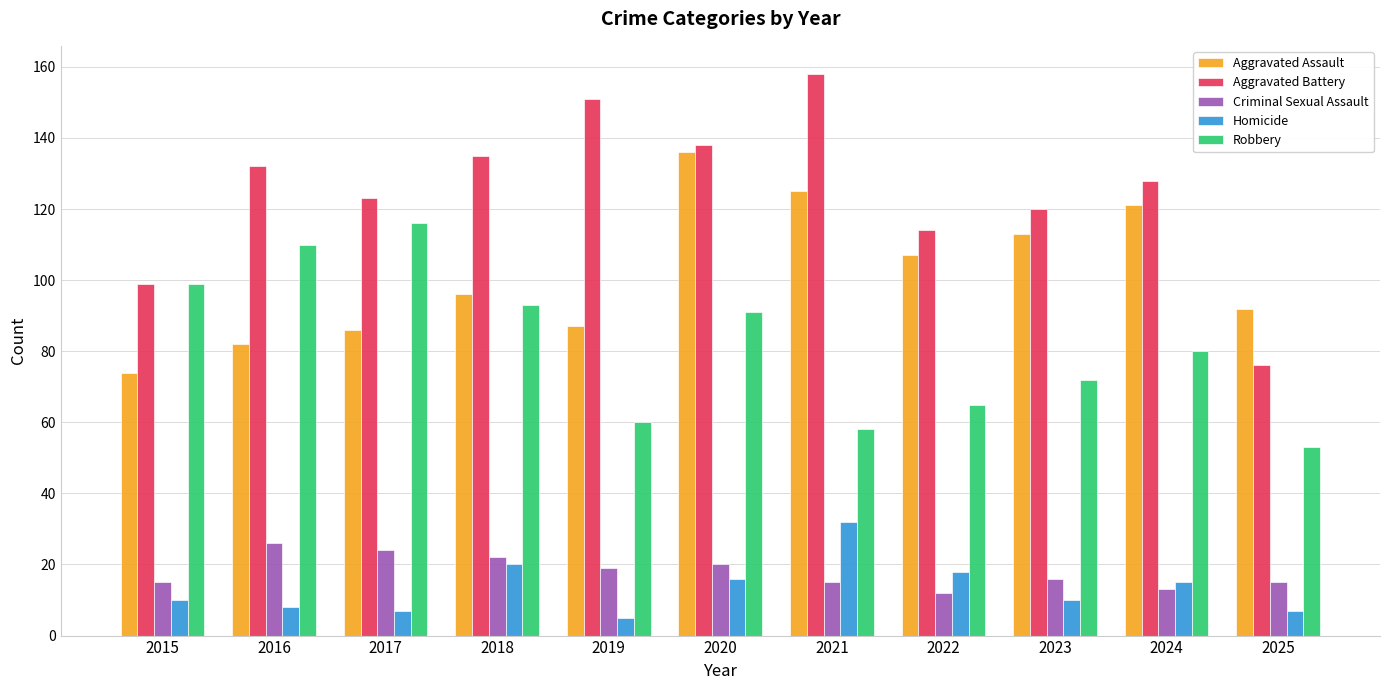

What is the smallest value displayed?

5